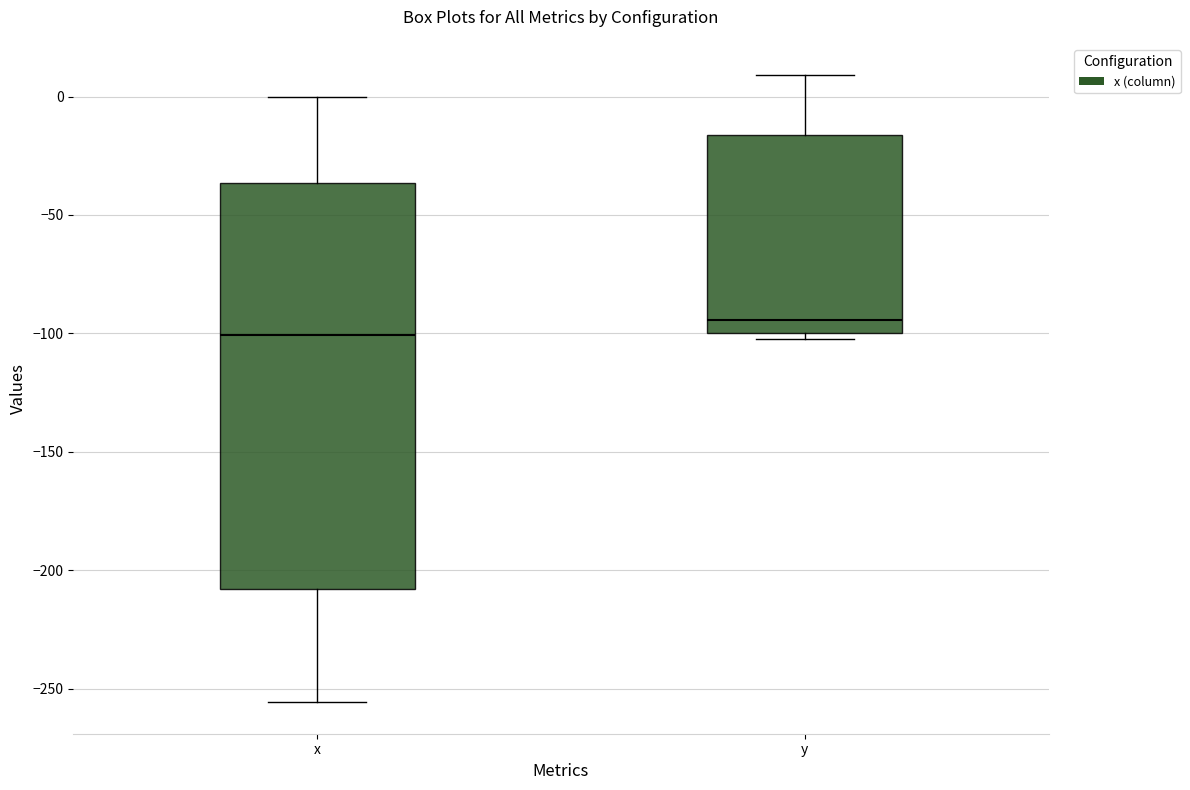

Reading left to right, transcribe this box plot: for each box, give where its median line is, the range the box spans, and where its two whiskers end, as read against the y-axis. The values are not printed on the chart, so give them approximately, as read against the axis.

x: median -100, box -210 to -35, whiskers -255 to 0
y: median -95, box -100 to -15, whiskers -100 (just below the box's lower edge) to 10